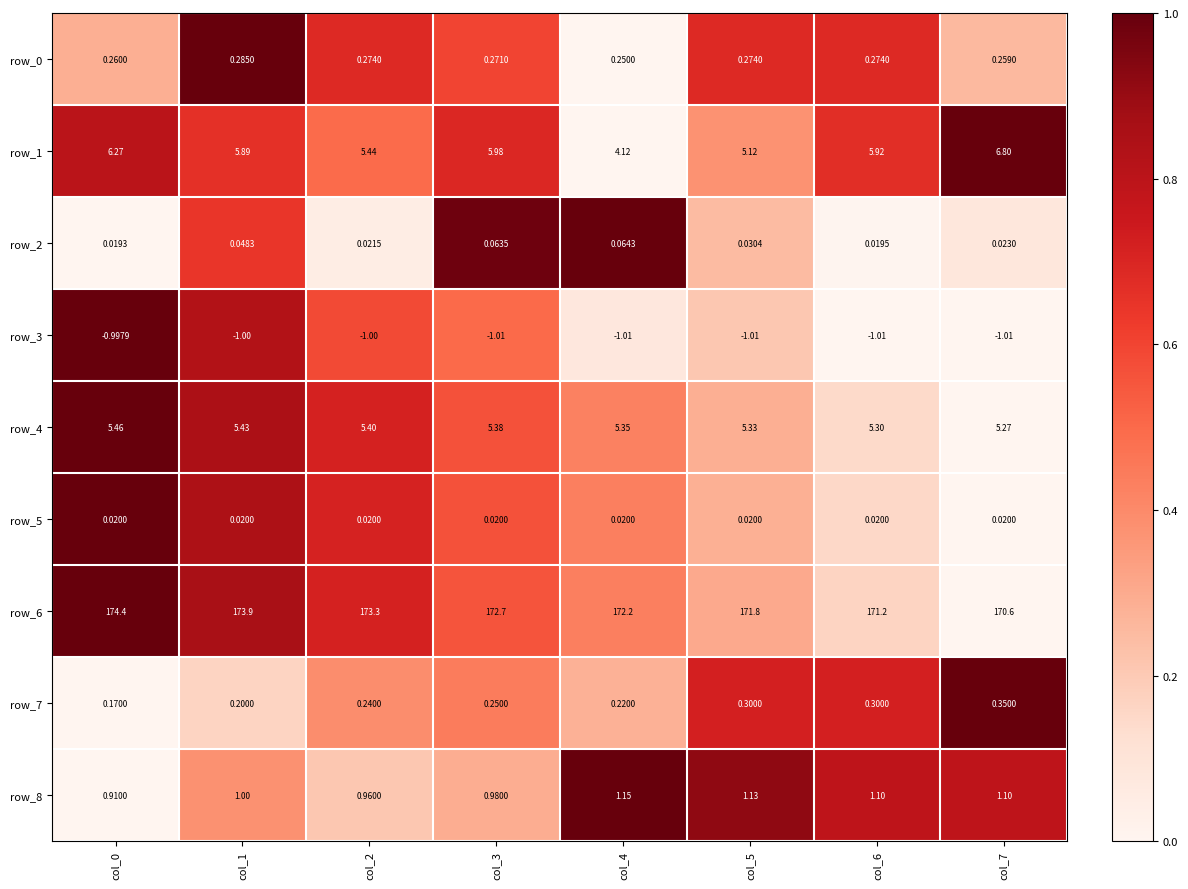

What is the spread (max minus min) of values at col_0?

175.4